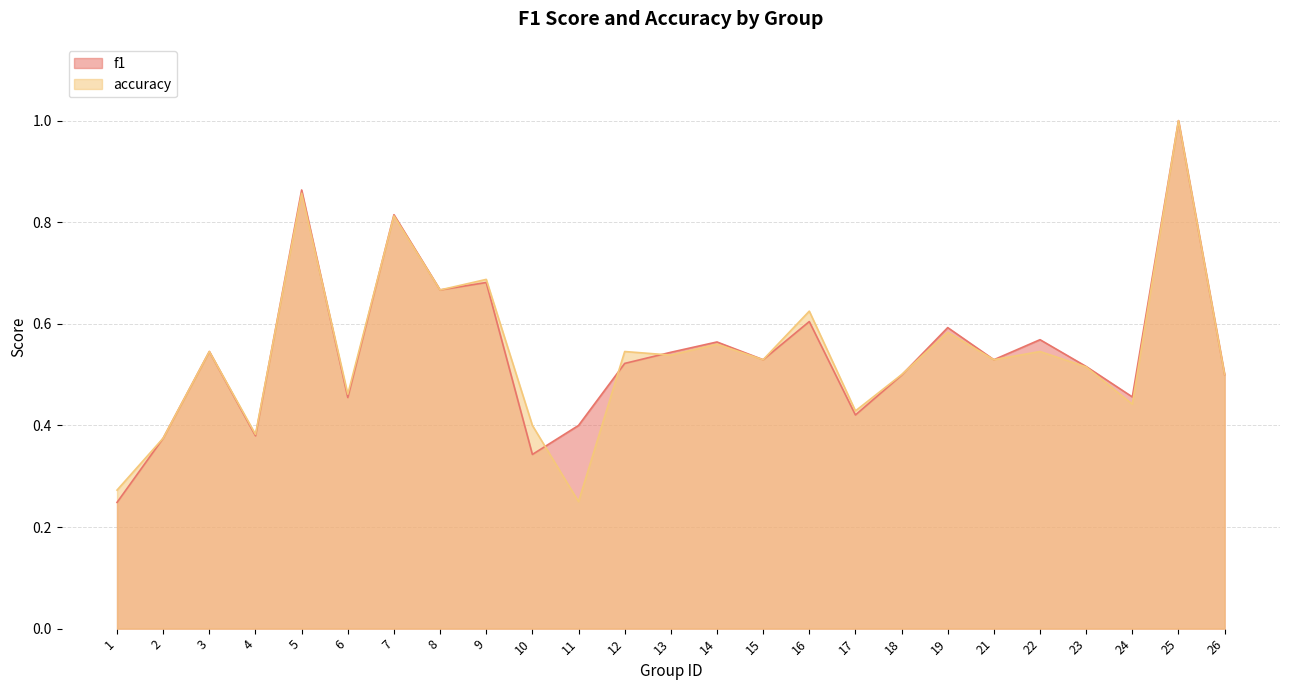

List the series in order of their overall mean, lowest first.

accuracy, f1